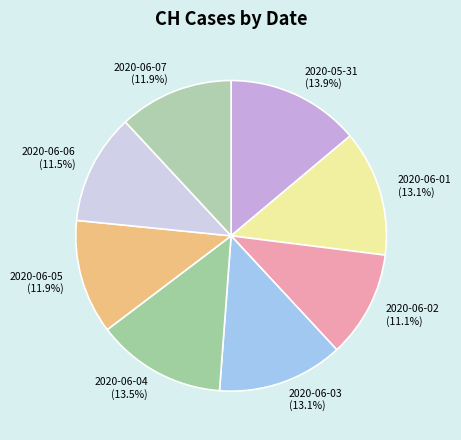

What is the ratio of the value at 2020-06-07 to the value at 2020-06-04?

0.9